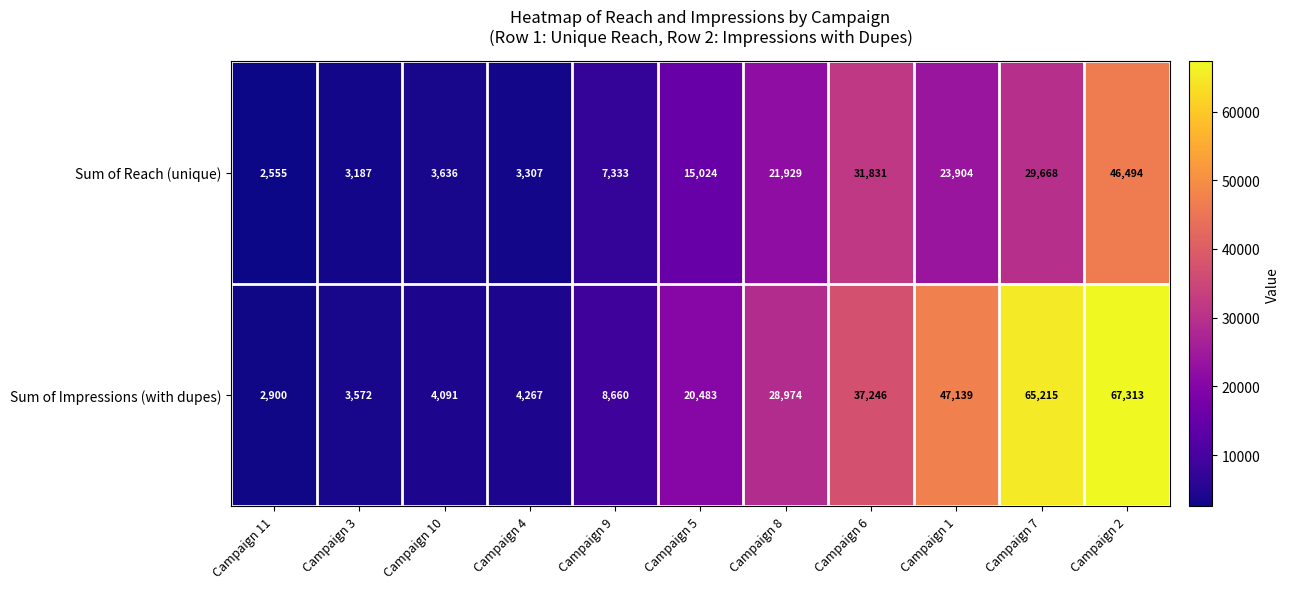

At which category is the sum across all series the highest?

Campaign 2